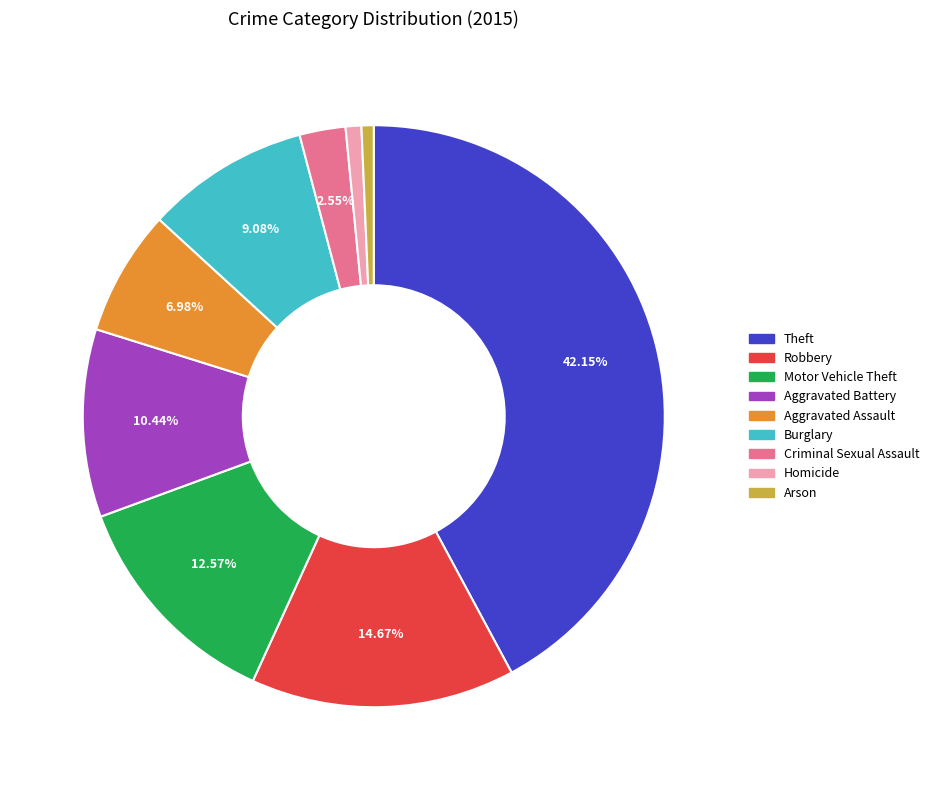

Combined, do Aggravated Assault and Robbery account for over 50%?

No